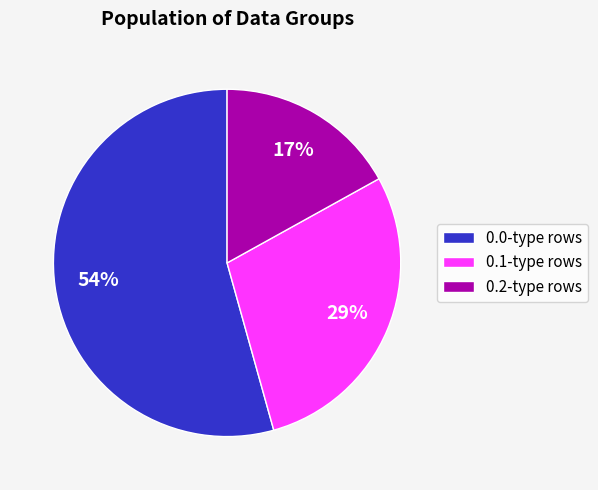

What is the smallest slice in the pie chart?

0.2-type rows